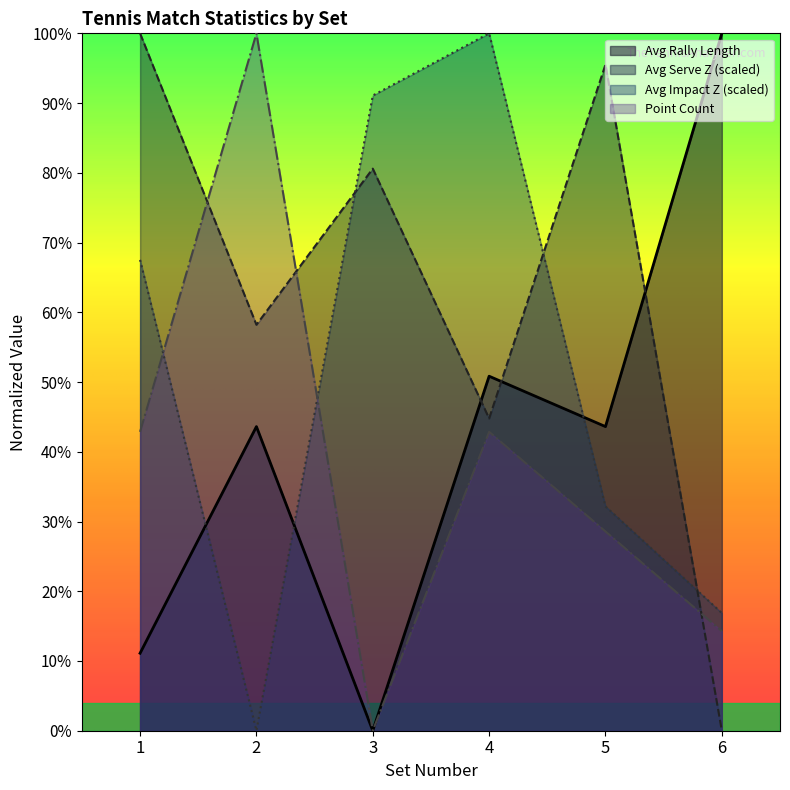

At which category does avg_z_serve reach its first local peak?

3